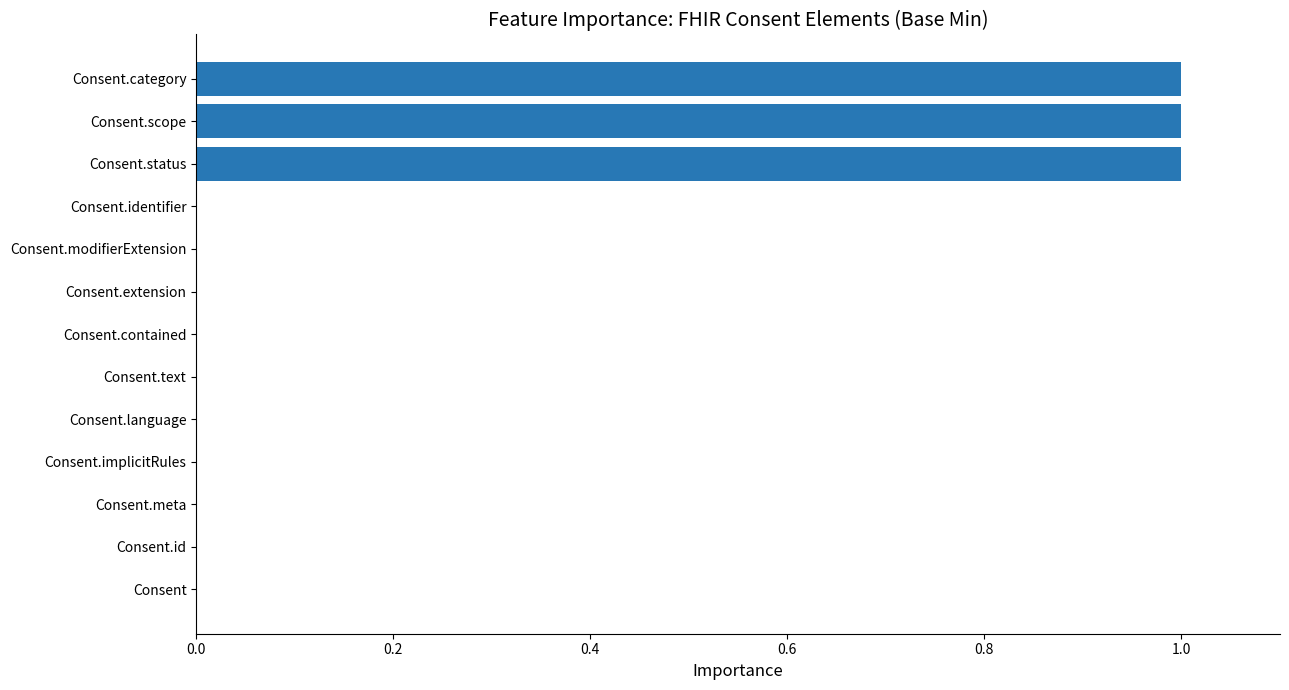

Reading bottom to top, transcribe all the data shown in this chart.

Consent=0	Consent.id=0	Consent.meta=0	Consent.implicitRules=0	Consent.language=0	Consent.text=0	Consent.contained=0	Consent.extension=0	Consent.modifierExtension=0	Consent.identifier=0	Consent.status=1	Consent.scope=1	Consent.category=1